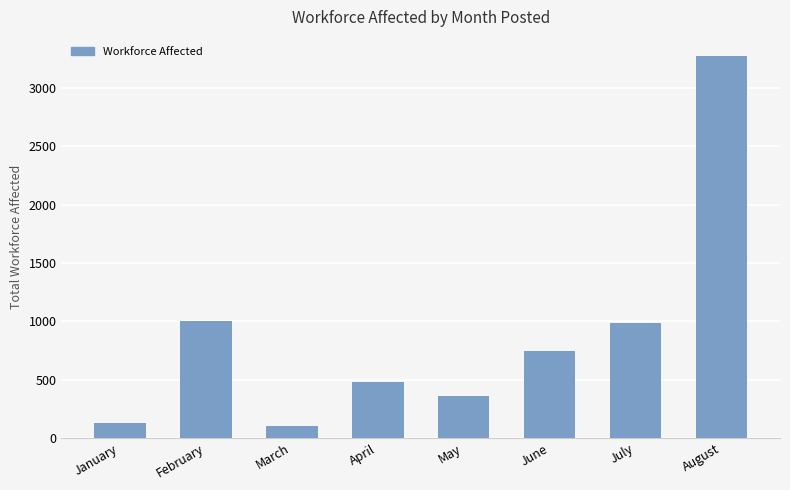

Reading right to left, list all the values displayed in this chart.

August=3275	July=985	June=748	May=361	April=475	March=104	February=1006	January=125